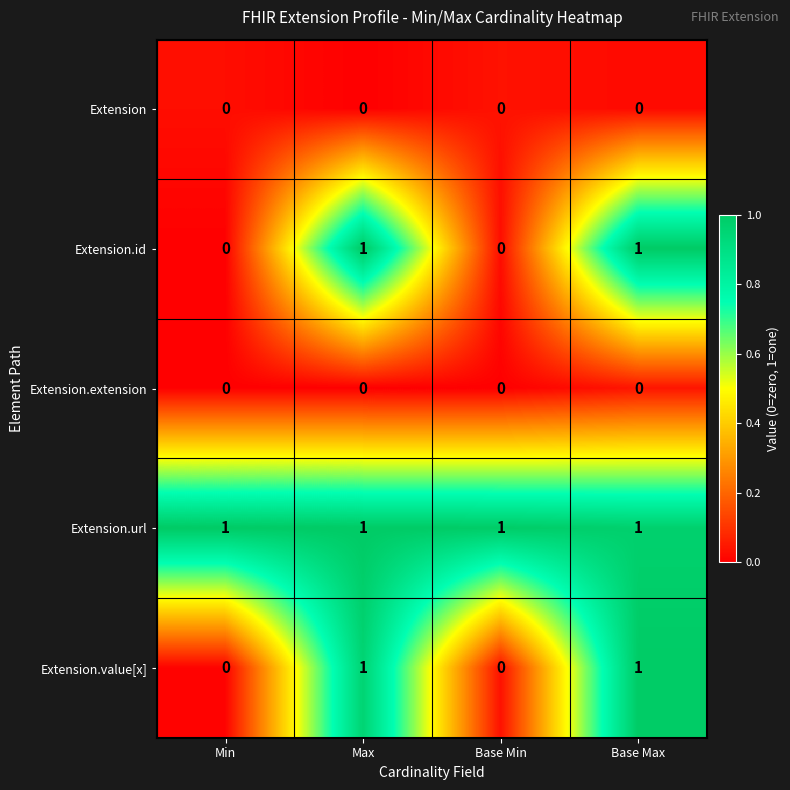

What is the sum of all Extension.url values?

4